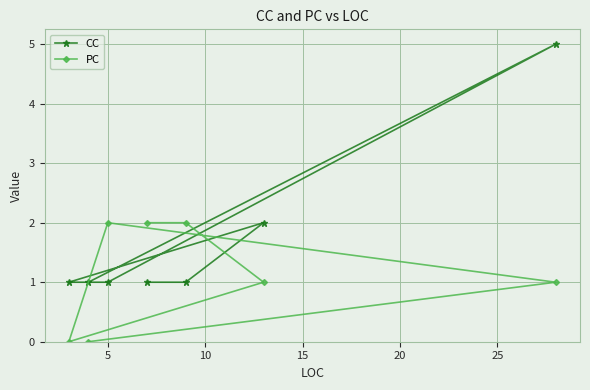

Which series has the widest spread of values?

CC